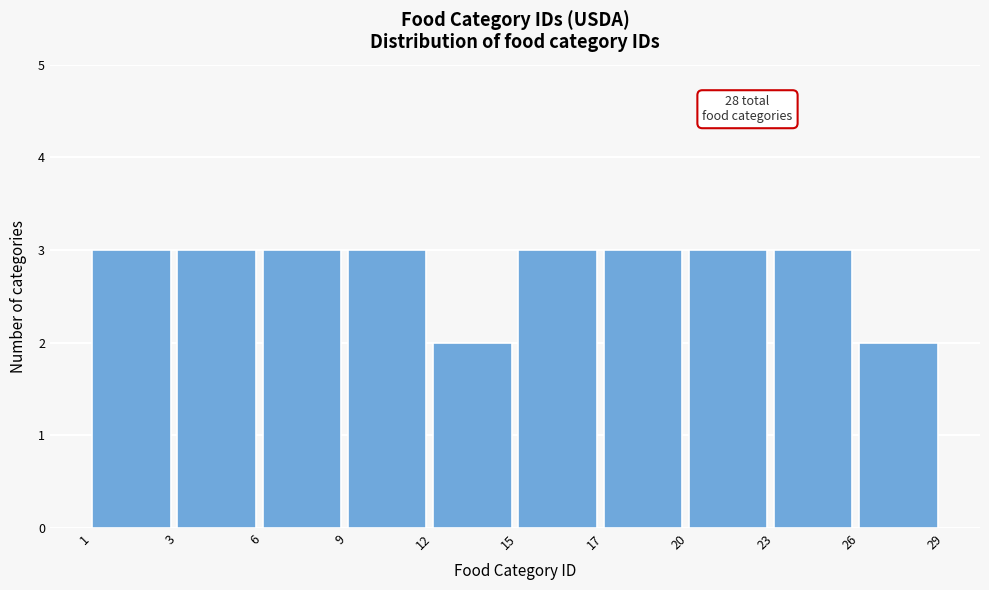

Reading left to right, list all the values displayed in this chart.

3	3	3	3	2	3	3	3	3	2